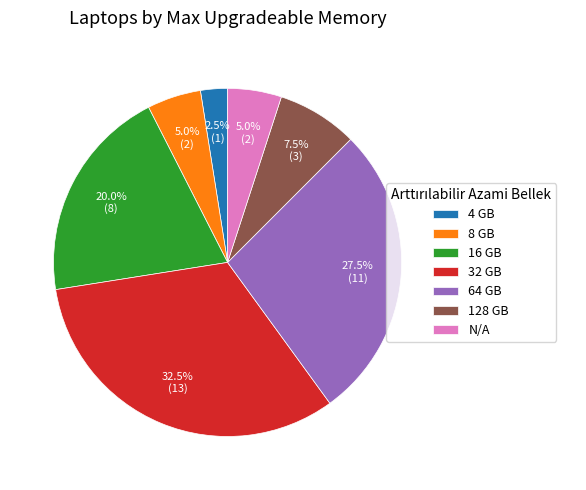

To the nearest percent, what portion does 8 GB represent?

5%